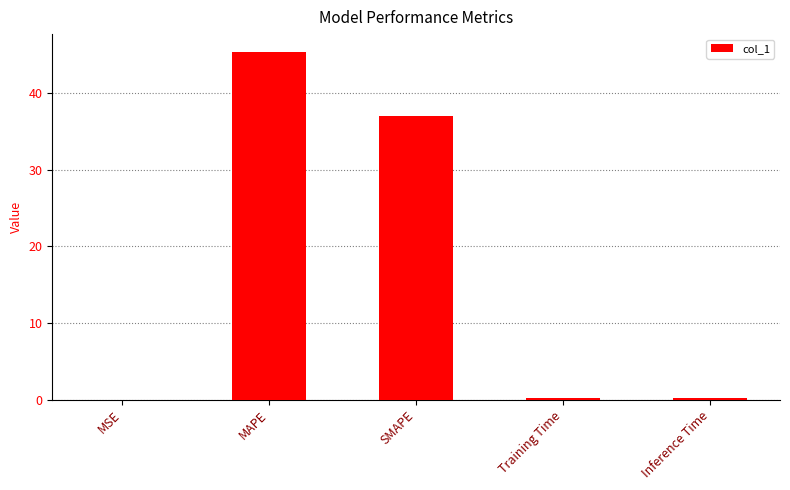

What is the approximate value at Training Time?

0.2